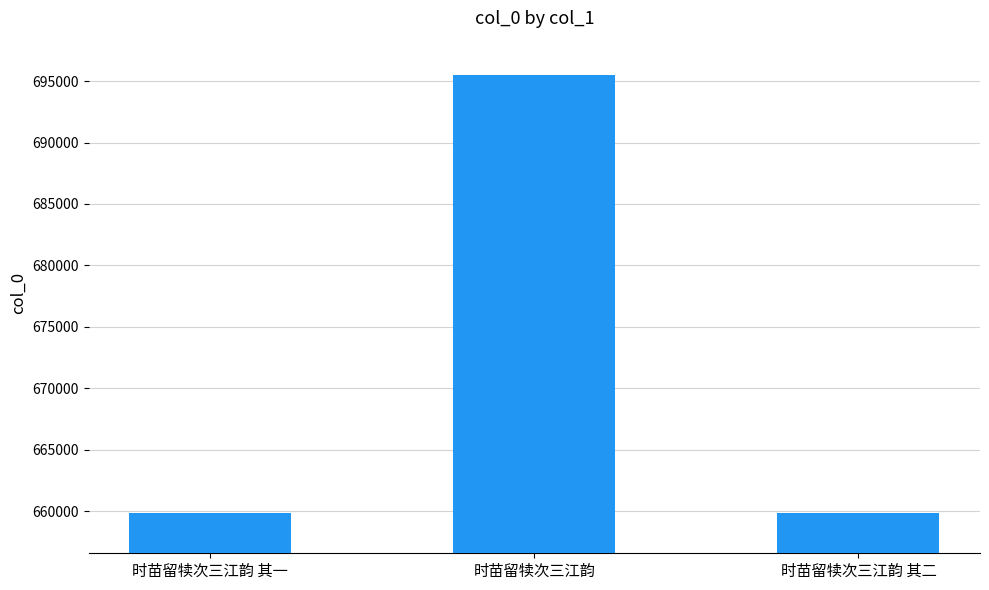

What position from the right is 时苗留犊次三江韵 其一?

3